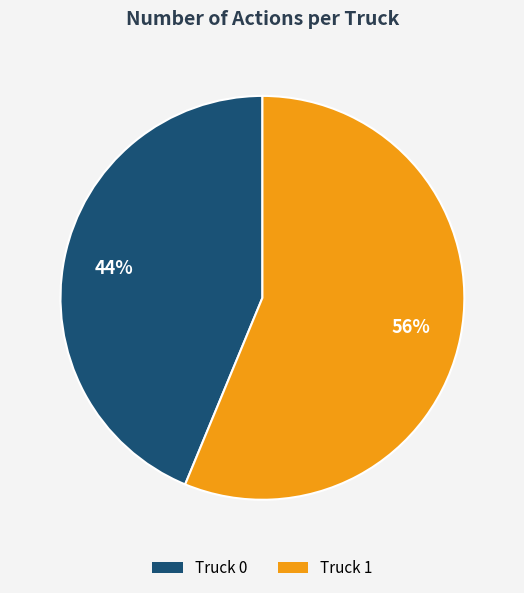

What is the ratio of the value at Truck 1 to the value at Truck 0?

1.3